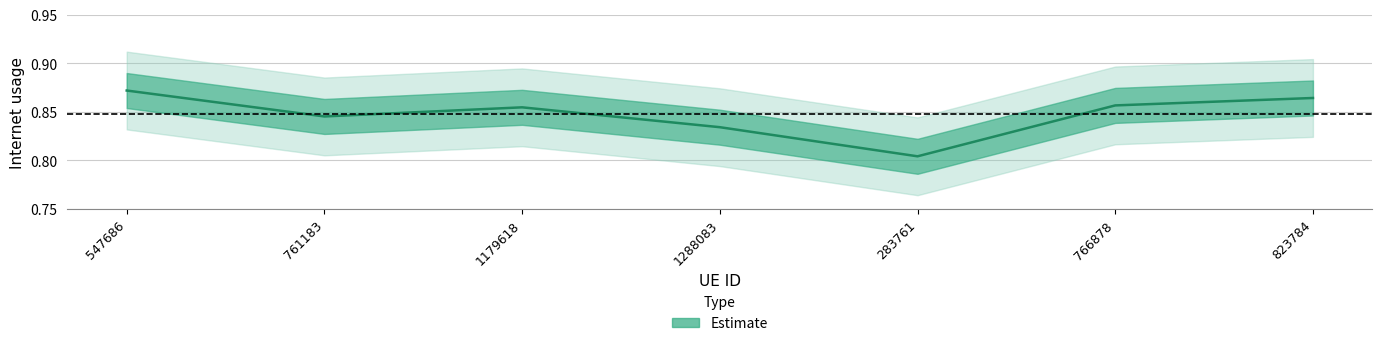

Which label corresponds to the largest value in the chart?

547686